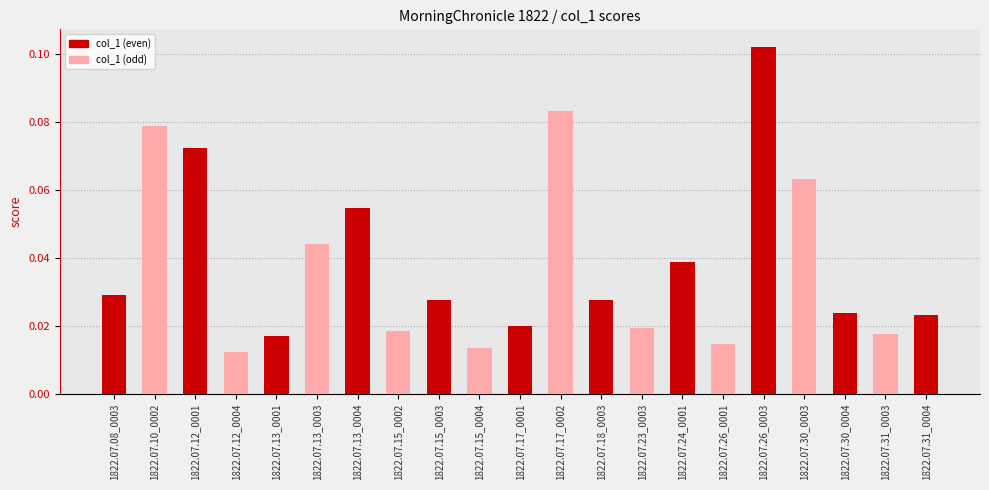

At which category does the chart reach its minimum across all series?

1822.07.12_0004